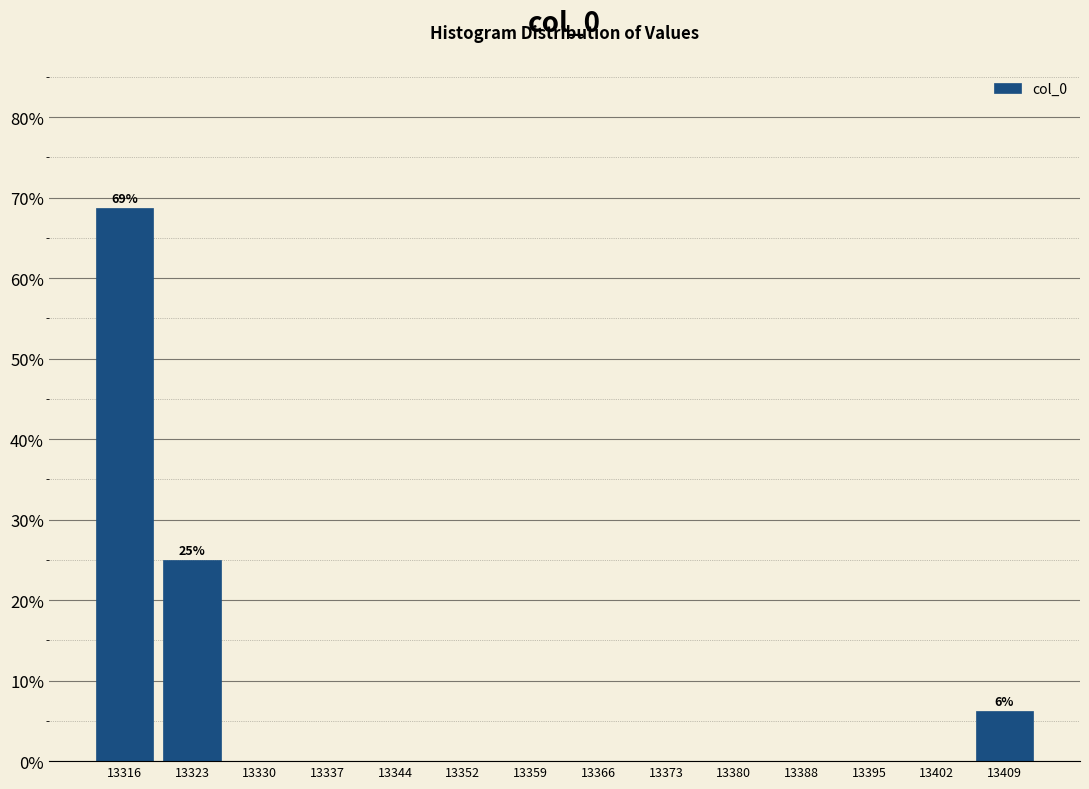

Which range on the x-axis has the tallest bar?

13312 to 13319